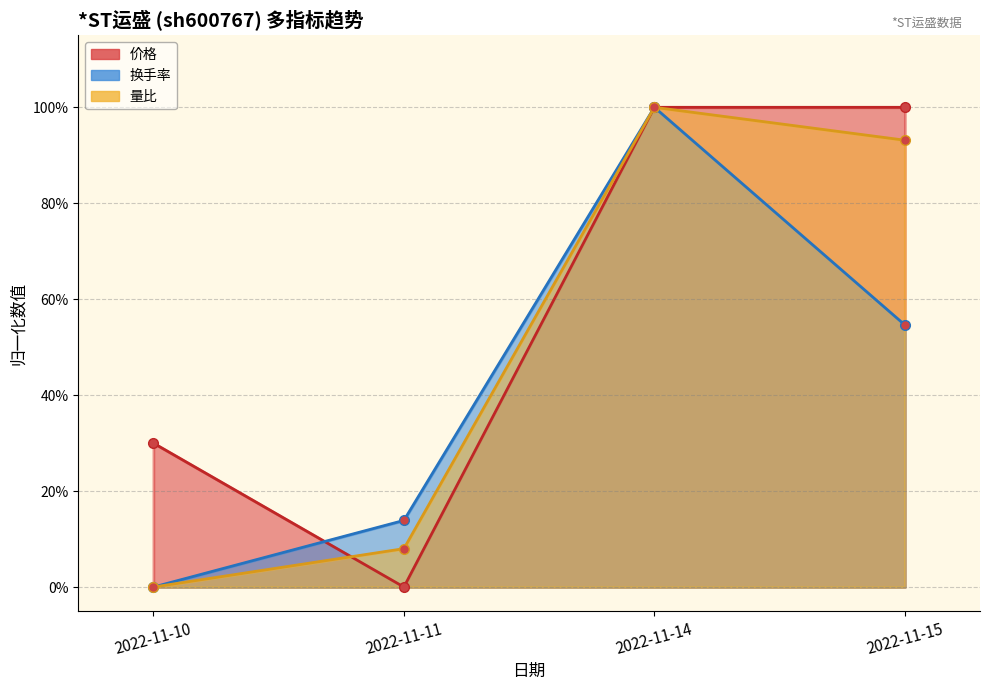

Is the value of 成交额(万元) at 2022-11-15 greater than the value of 价格 at 2022-11-11?

Yes